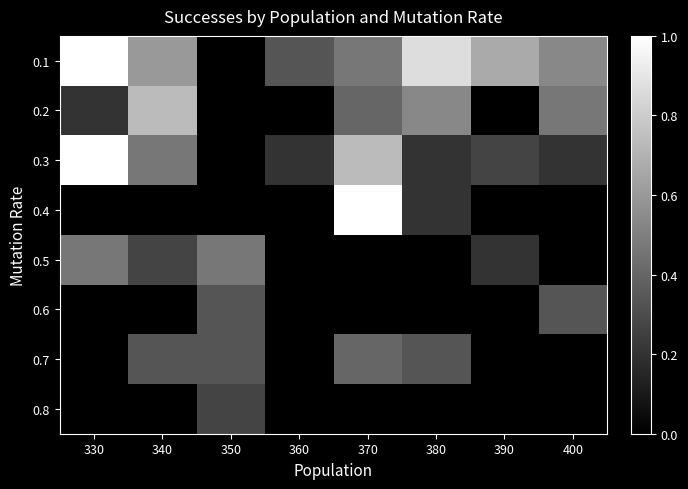

Which label corresponds to the largest value in the chart?

330